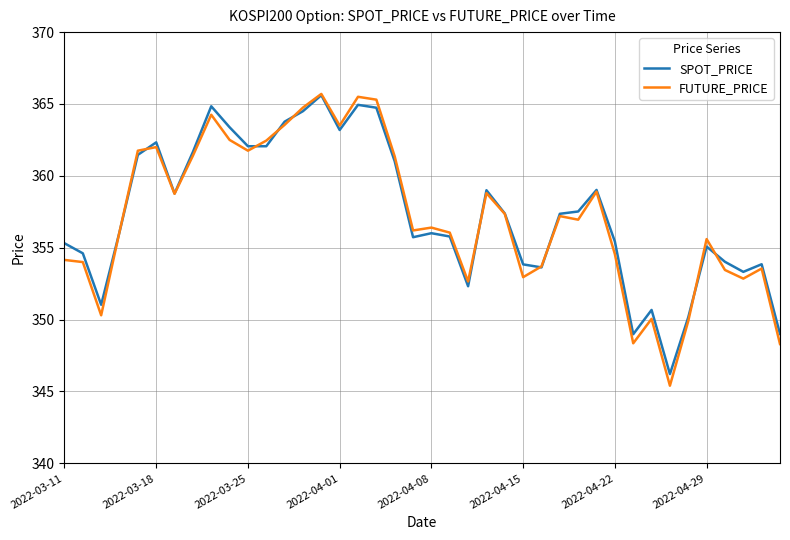

Which series has the largest range (max minus min)?

FUTURE_PRICE